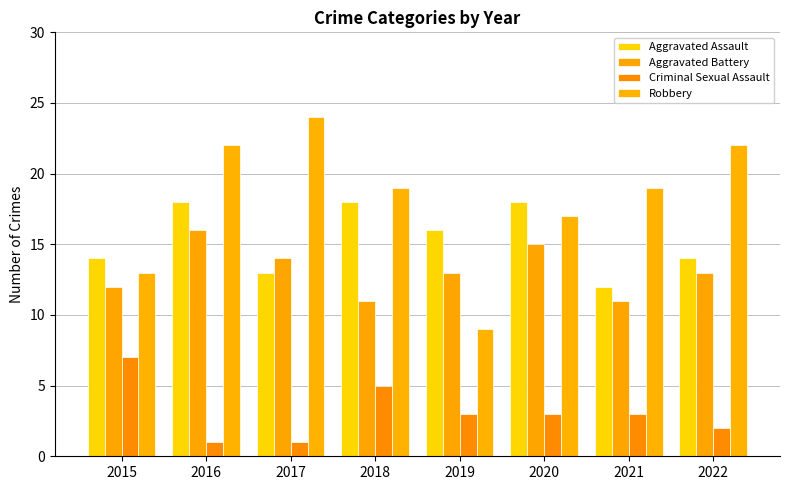

Reading left to right, extract all data points from this chart.

Aggravated Assault: 2015=14	2016=18	2017=13	2018=18	2019=16	2020=18	2021=12	2022=14
Aggravated Battery: 2015=12	2016=16	2017=14	2018=11	2019=13	2020=15	2021=11	2022=13
Criminal Sexual Assault: 2015=7	2016=1	2017=1	2018=5	2019=3	2020=3	2021=3	2022=2
Robbery: 2015=13	2016=22	2017=24	2018=19	2019=9	2020=17	2021=19	2022=22